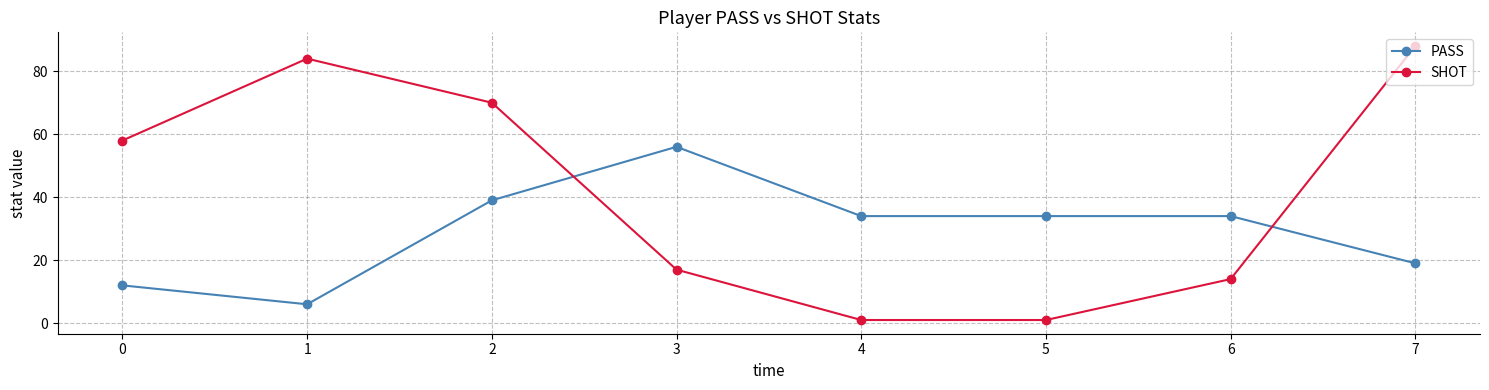

Where is the first local maximum for SHOT?

1